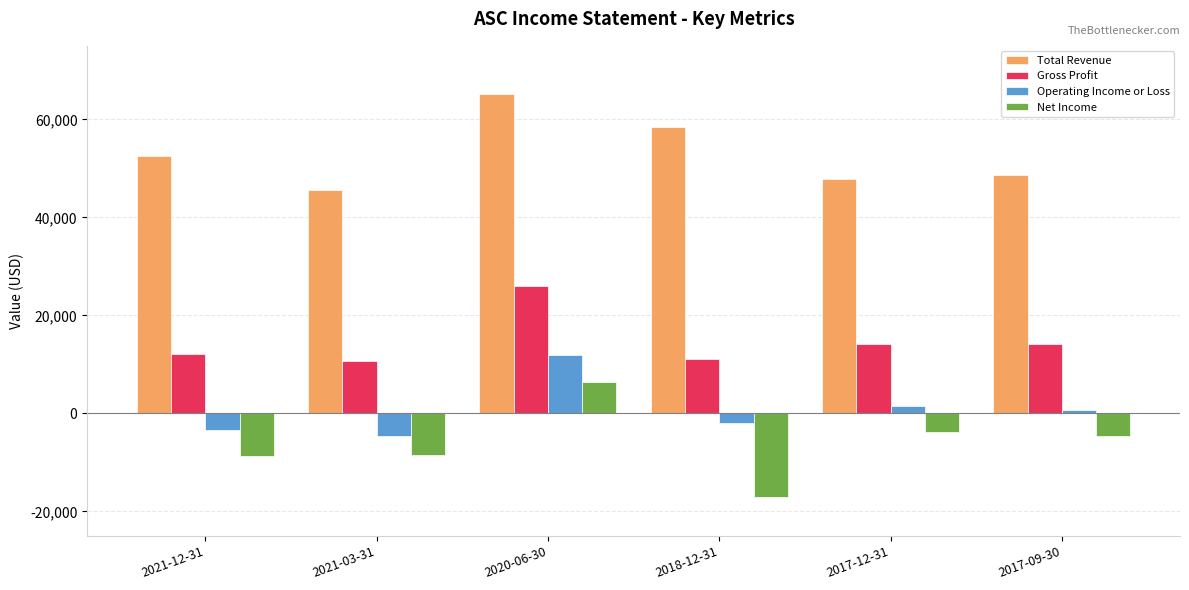

How many data points in Gross Profit are less than 14100?

3